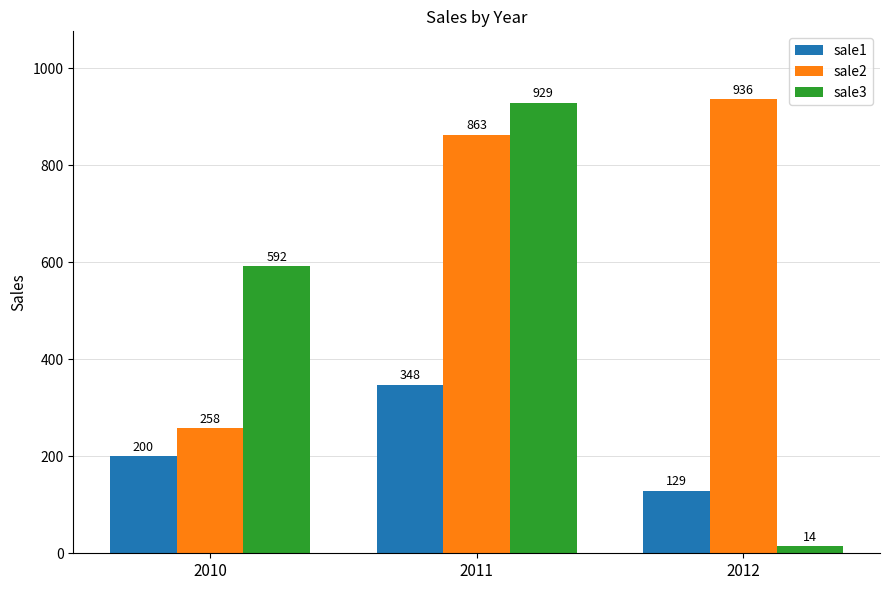

Reading left to right, transcribe all the data shown in this chart.

sale1: 2010=200	2011=348	2012=129
sale2: 2010=258	2011=863	2012=936
sale3: 2010=592	2011=929	2012=14